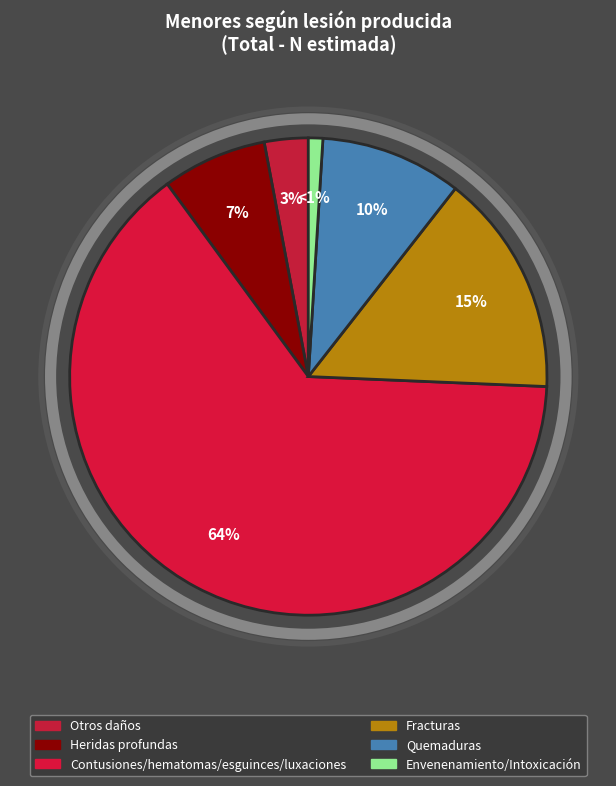

What percentage is the Contusiones/hematomas/esguinces/luxaciones slice, to the nearest percent?

64%